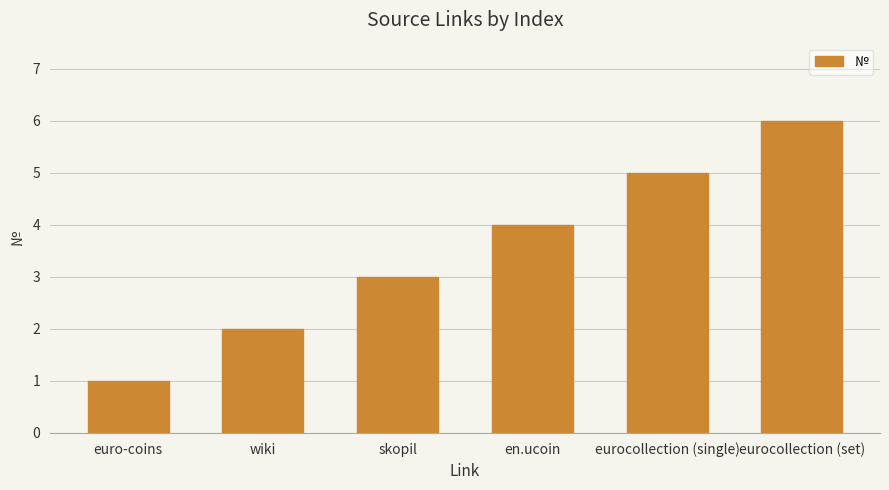

Where is the data nearest to the value 3?

skopil